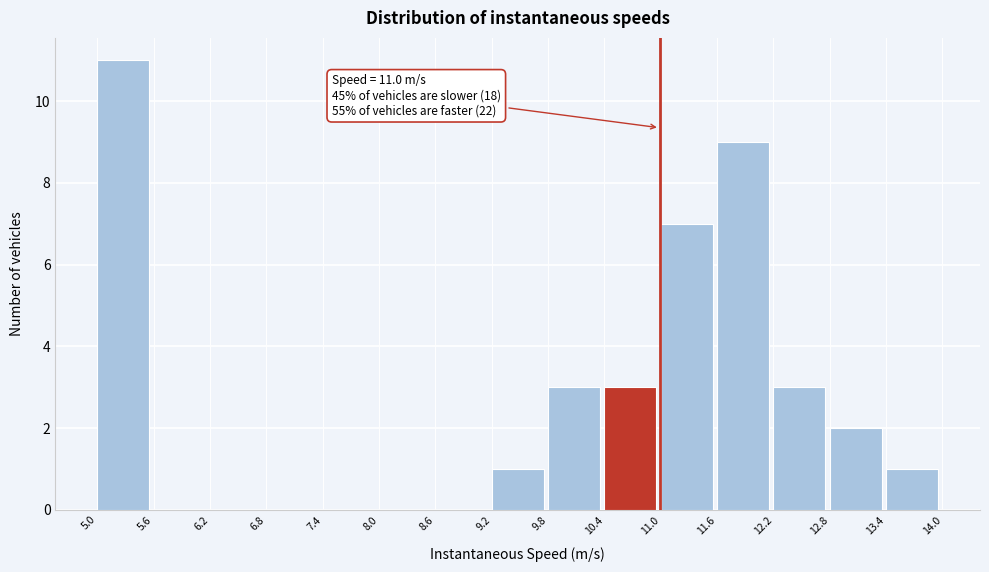

Which range on the x-axis has the tallest bar?

5.0 to 5.6